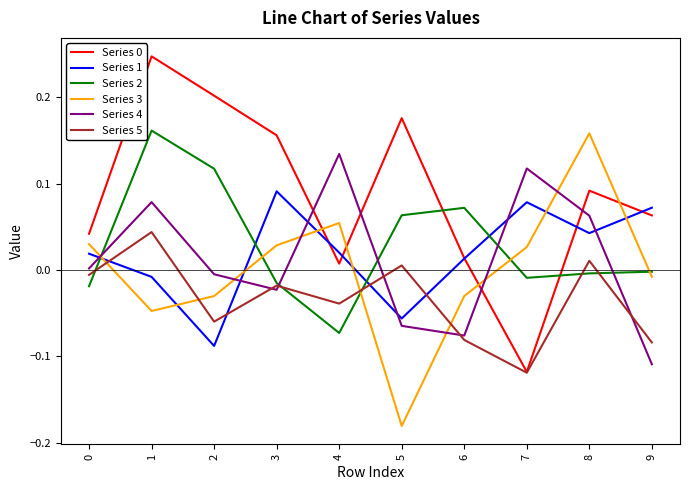

The Series 3 series shows 0.0 at 0. True or false?

True